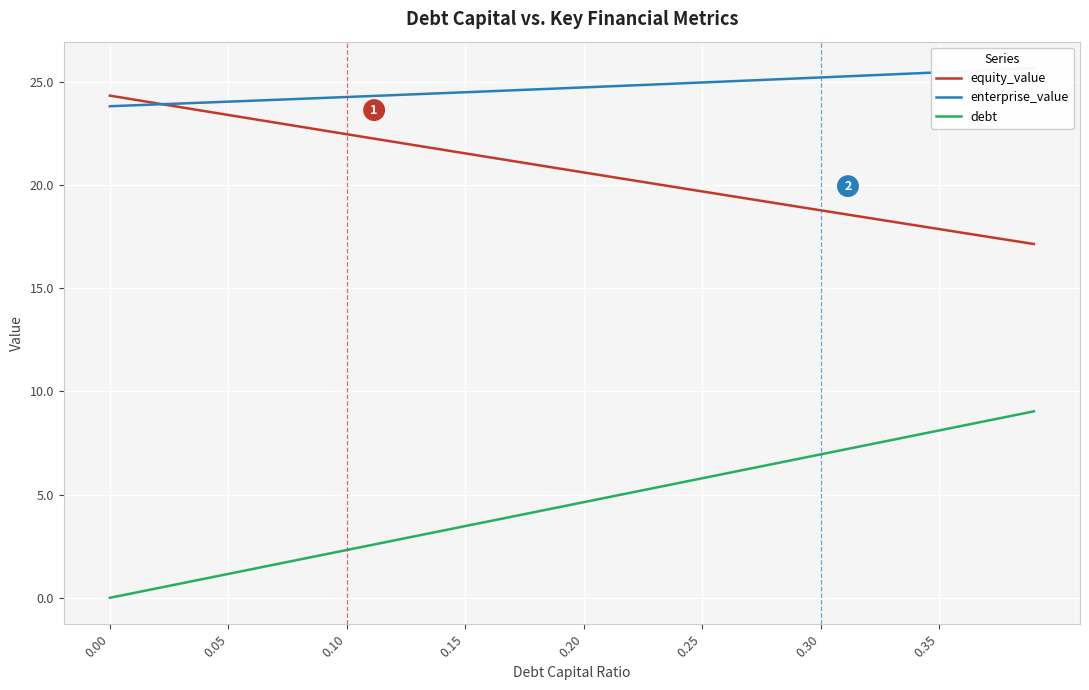

List the series in order of their overall mean, lowest first.

debt, equity_value, enterprise_value